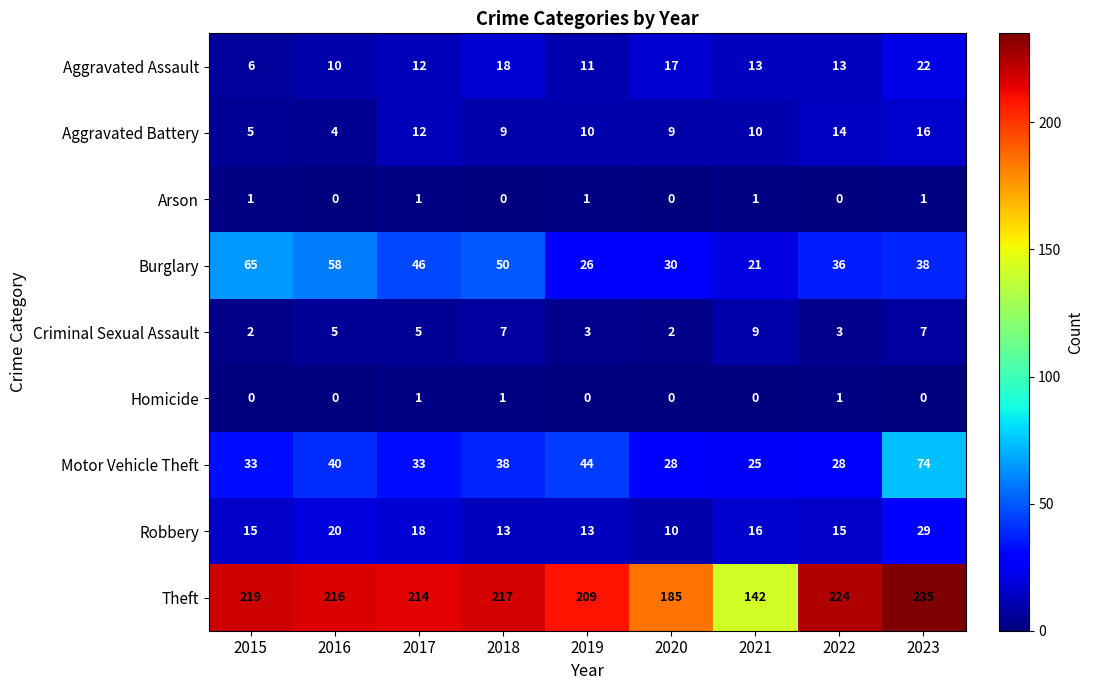

What is the greatest value displayed?

235